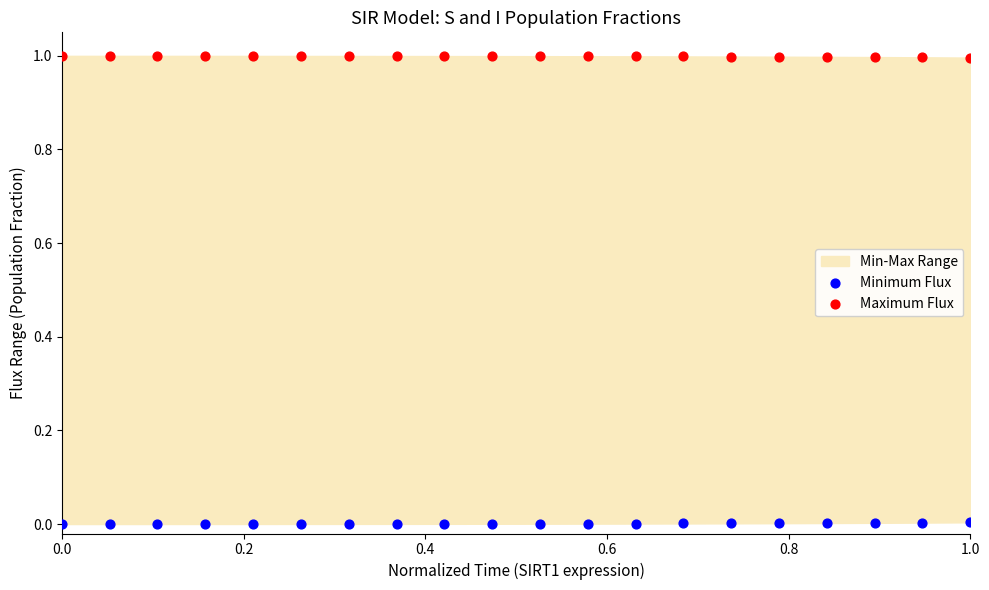

Which series reaches the maximum Y coordinate?

Maximum Flux